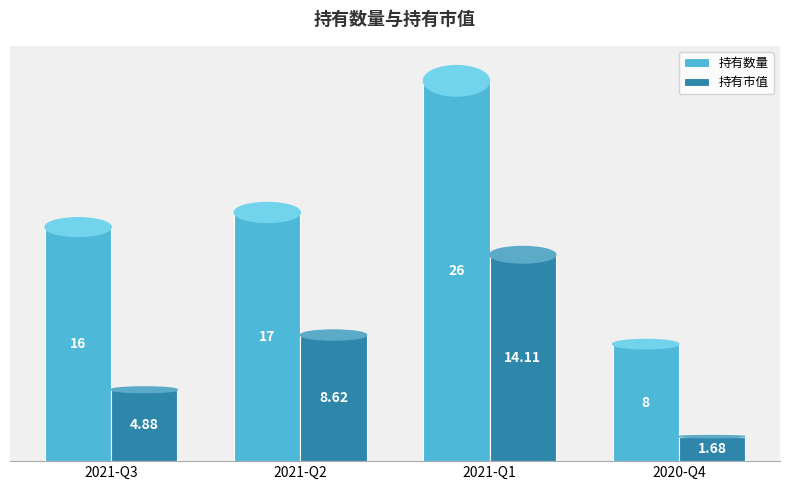

What is the value of the 持有市值 bar at the 1st from the left?

4.9